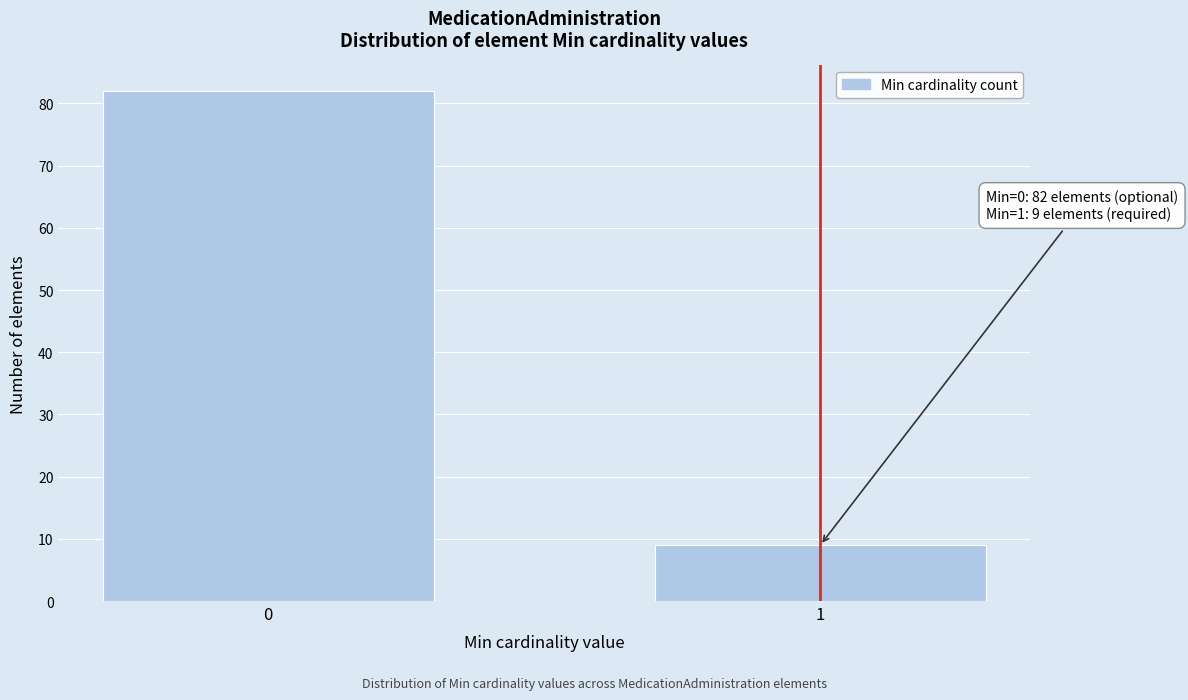

Reading left to right, extract all data points from this chart.

0=82	1=9